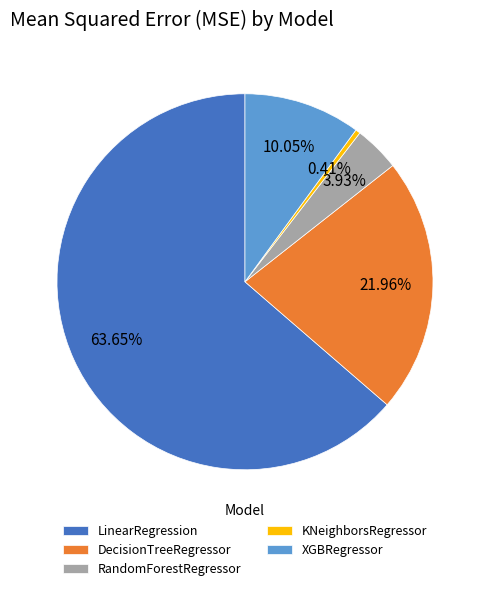

How much of the chart is everything except XGBRegressor?

90.0%